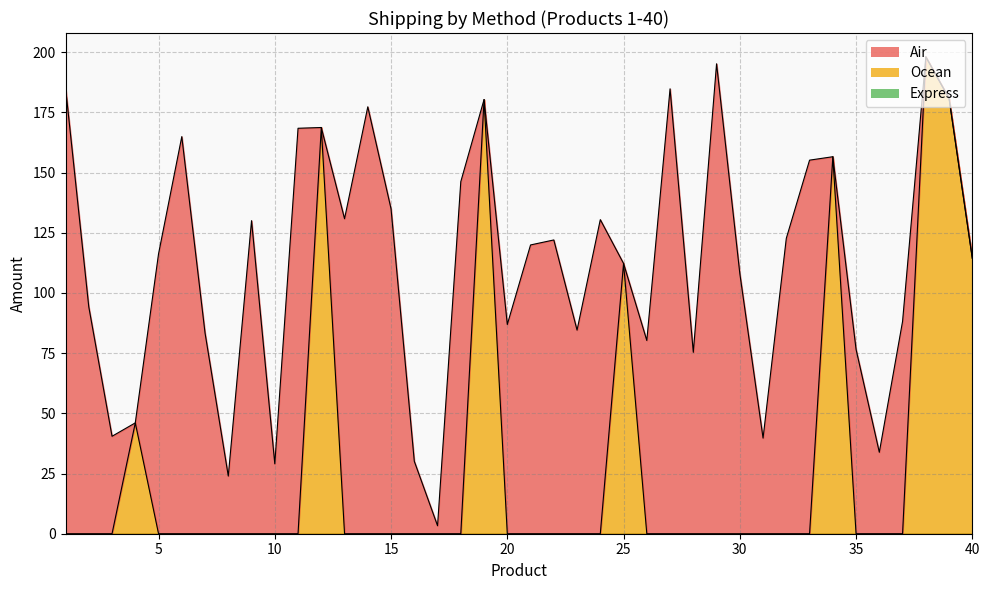

Does the chart have visible grid lines?

Yes